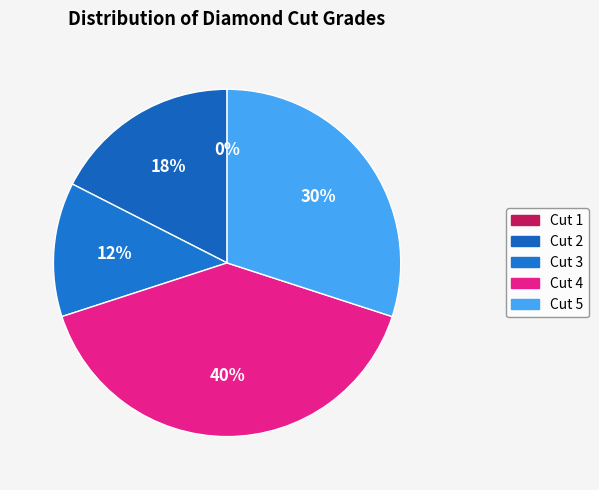

Is it true that Cut 2 is 22% of the pie?

False